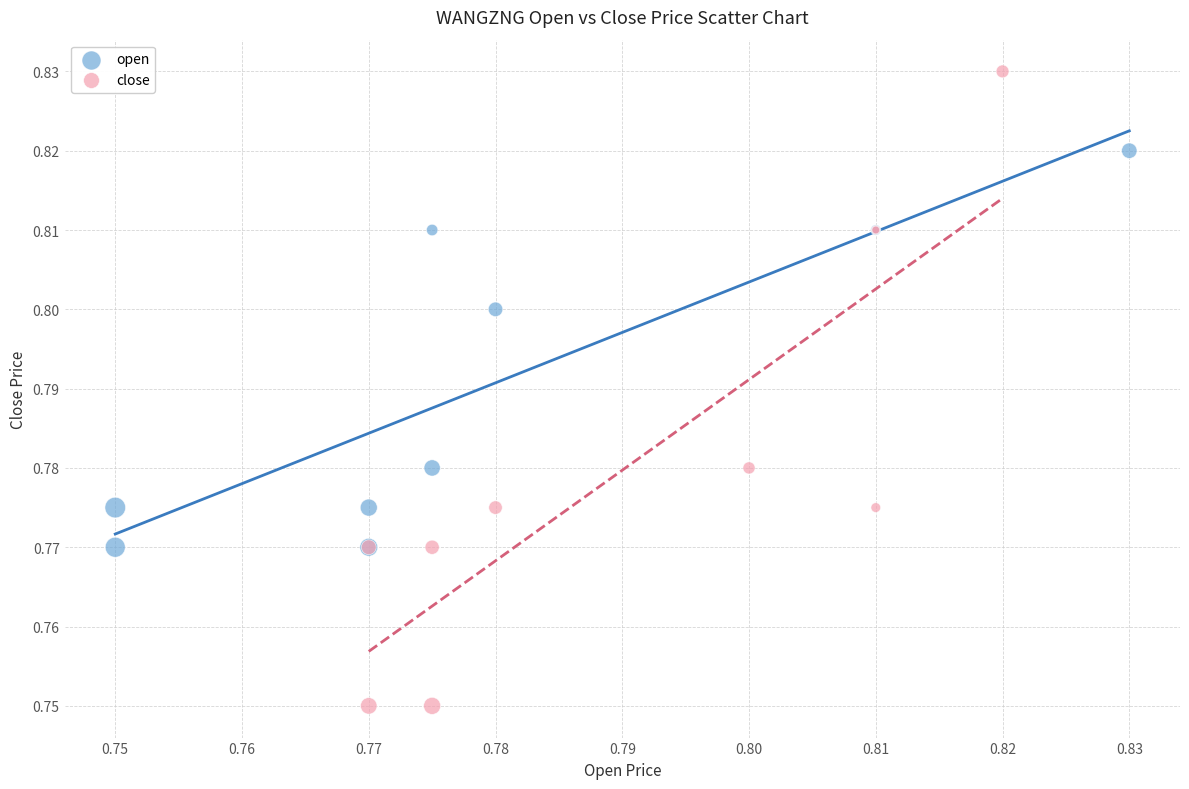

Which series reaches the minimum Y coordinate?

close